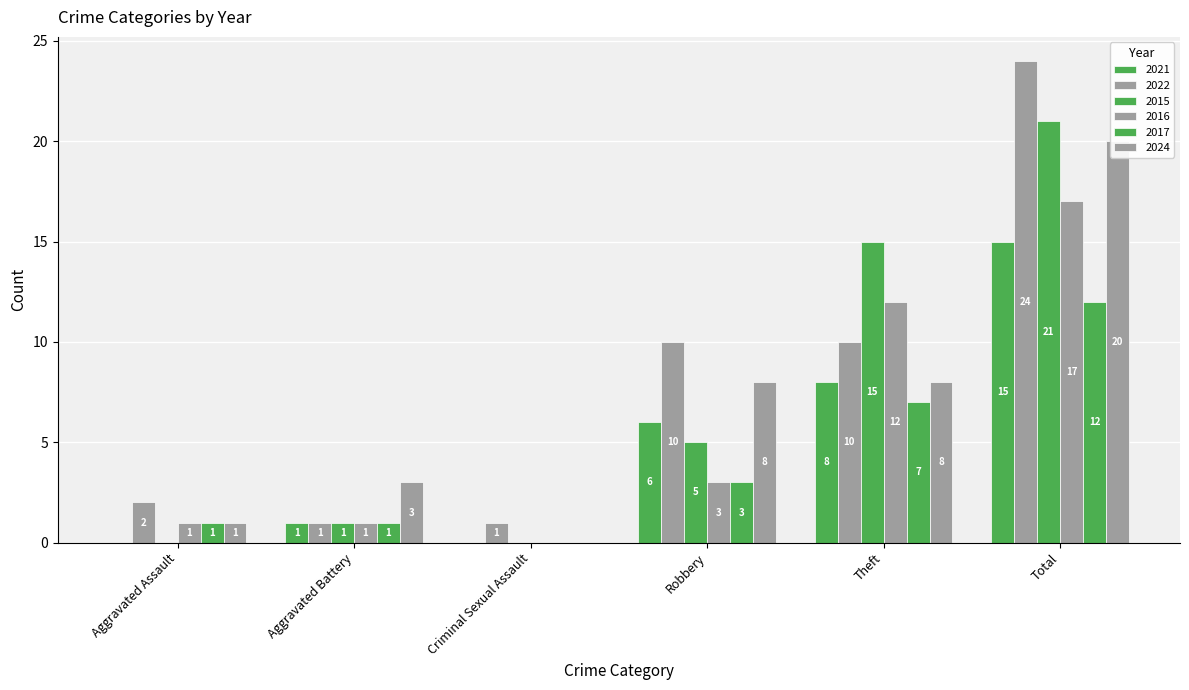

What is the difference between the 2022 values at Criminal Sexual Assault and Total?

23